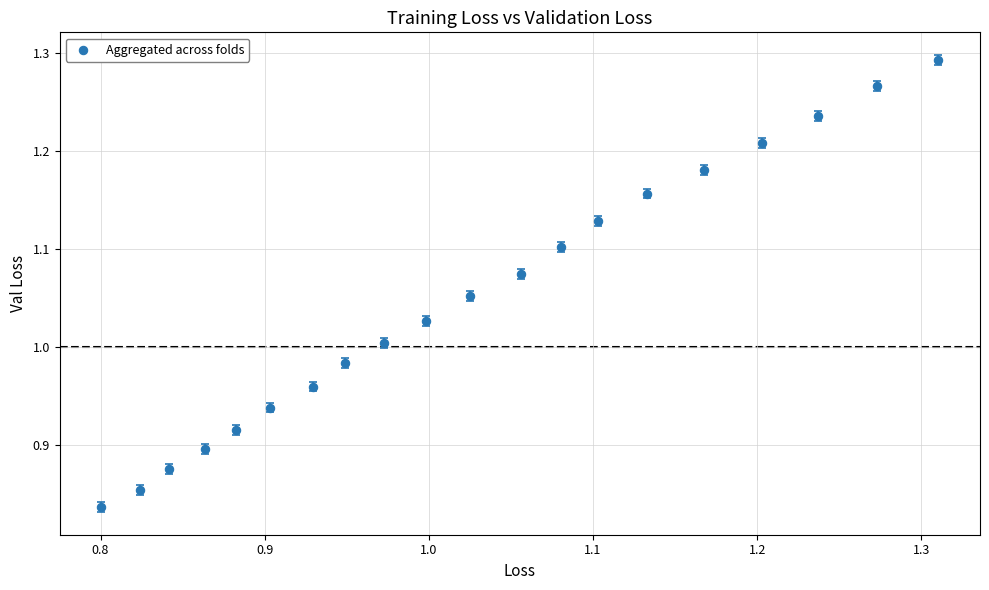

What is the range of Y values (max minus min)?

0.5